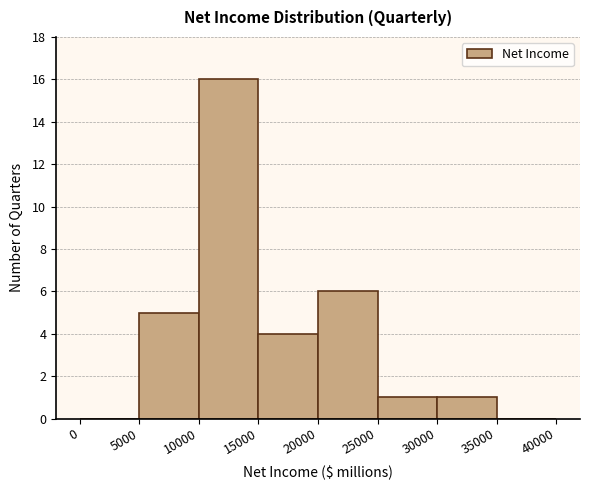

Over which range of the x-axis is the bar tallest?

10000 to 15000